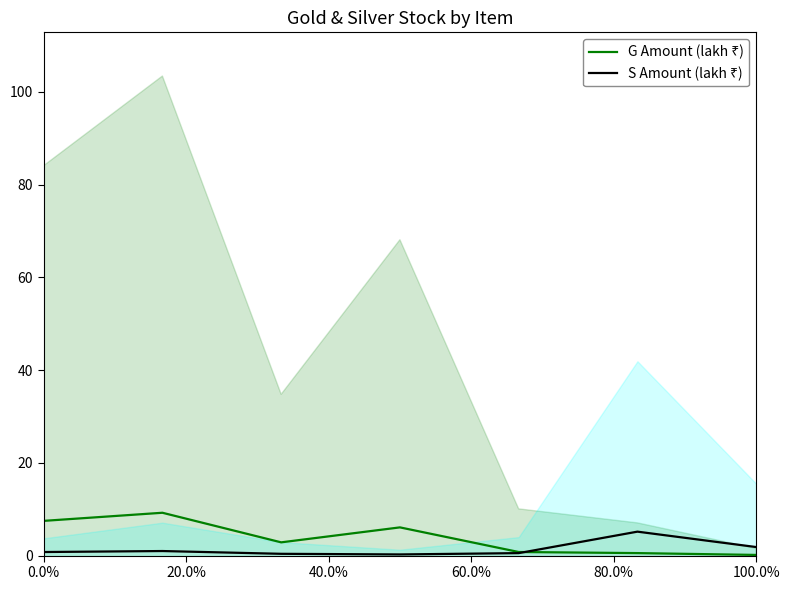

Does the chart have visible grid lines?

No